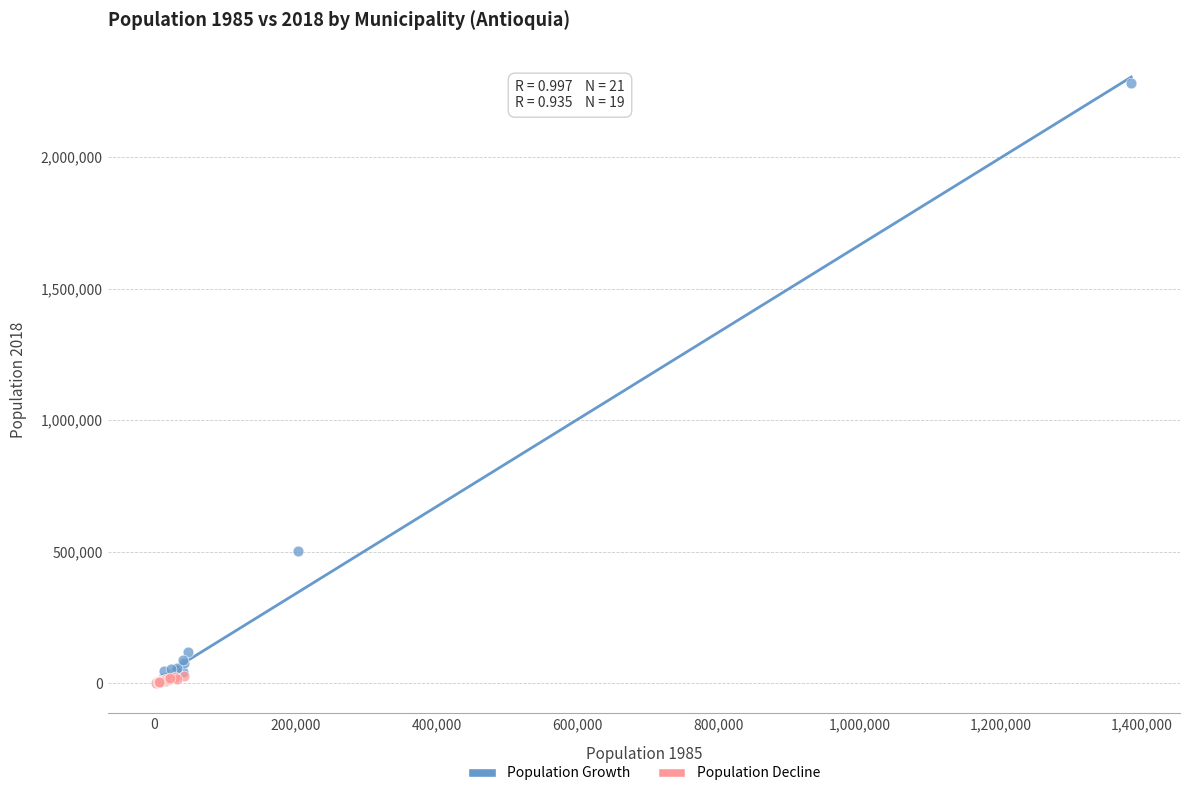

Which series reaches the maximum Y coordinate?

Population Growth